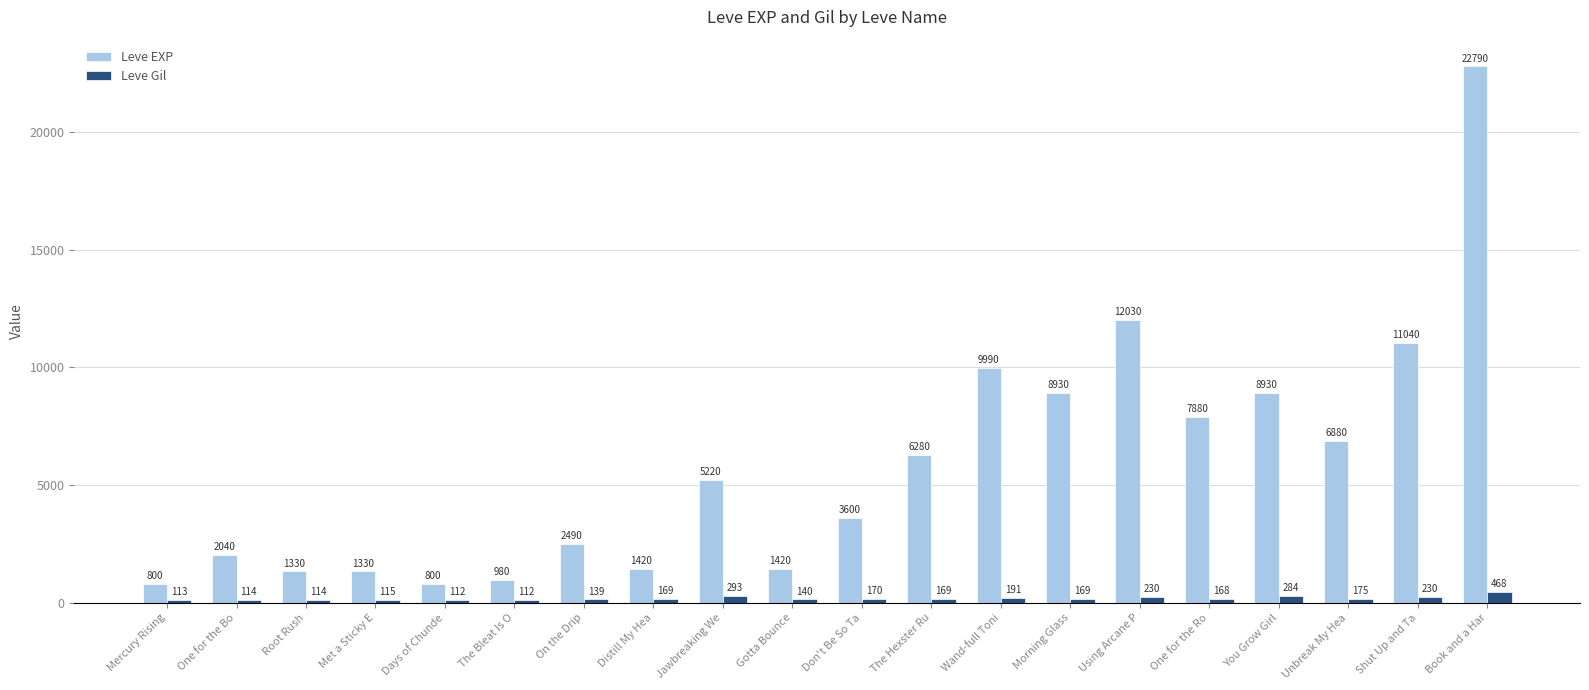

Which series has the widest spread of values?

Leve EXP